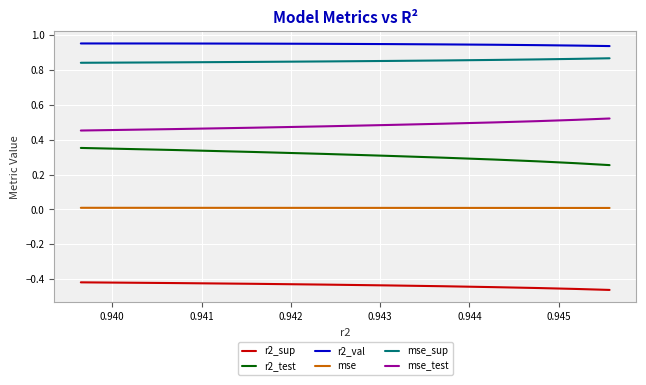

List the series in order of their peak value, highest first.

r2_val, mse_sup, mse_test, r2_test, mse, r2_sup